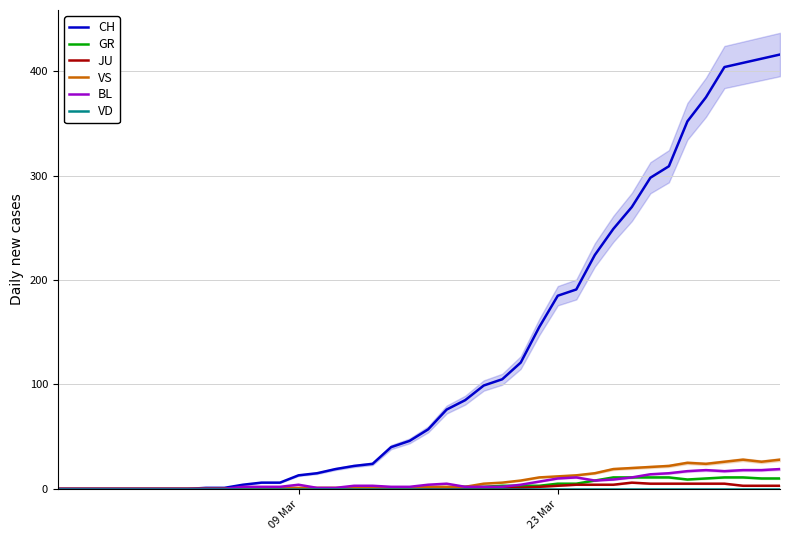

What is the maximum value for VS?

28